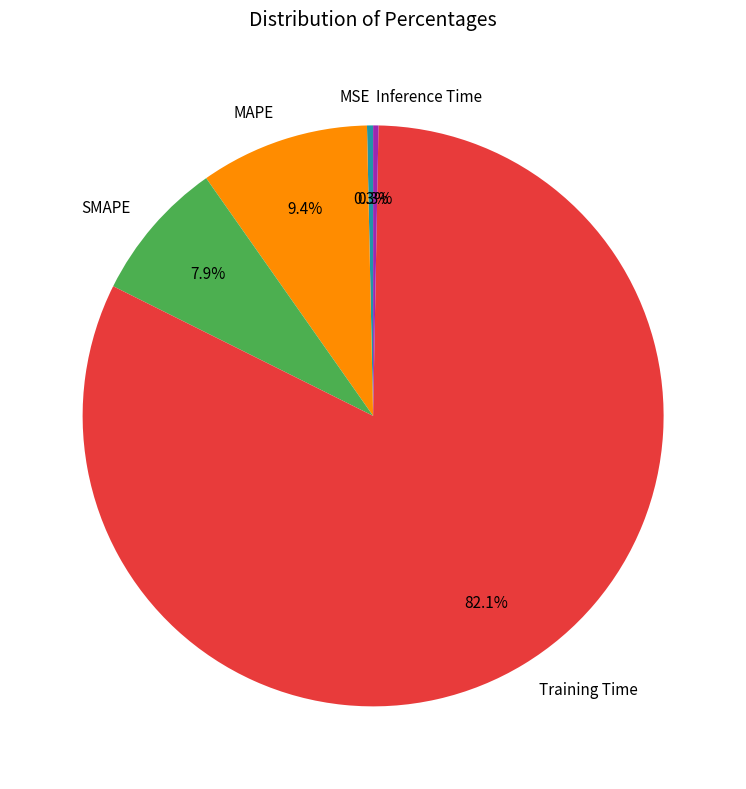

How many slices are in this pie chart?

5